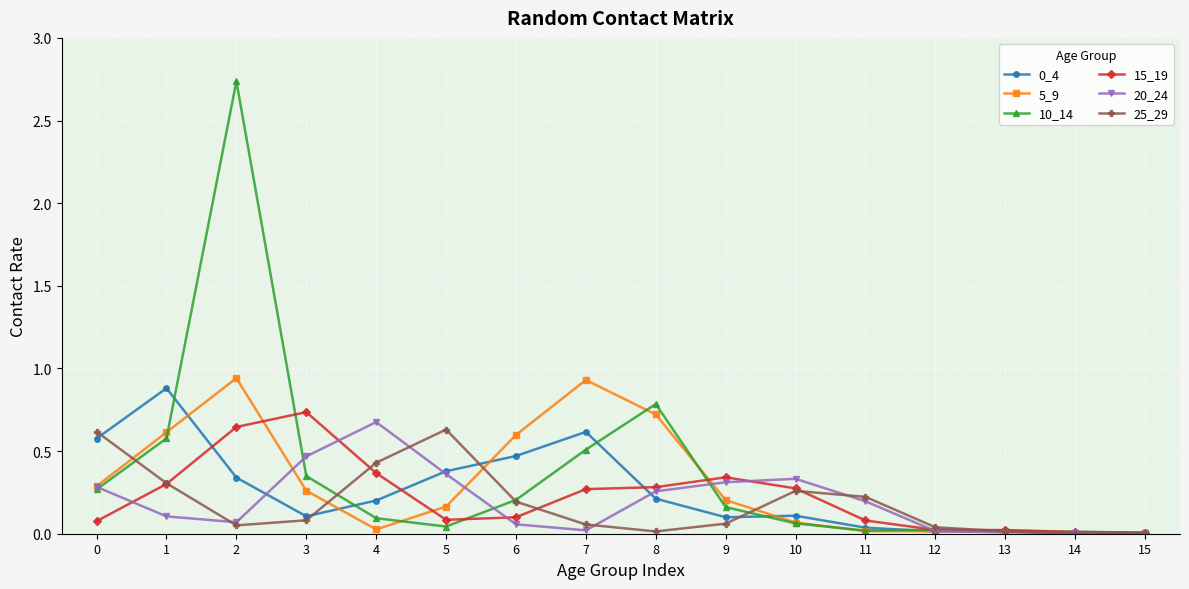

Is the value of 15_19 at 13 greater than the value of 5_9 at 5?

No